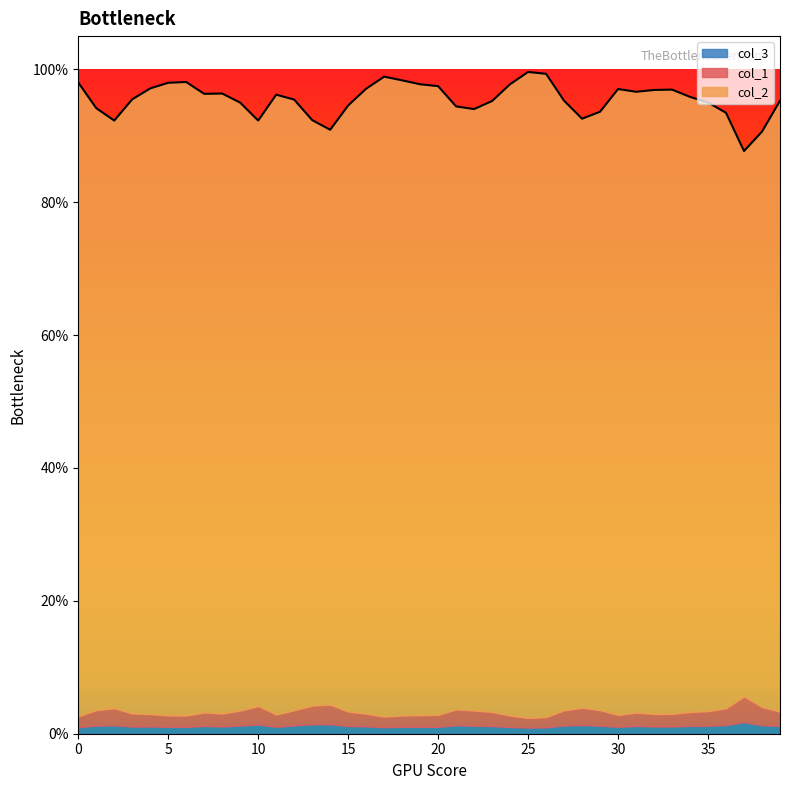

What is the total value across all series at 18?

1.0